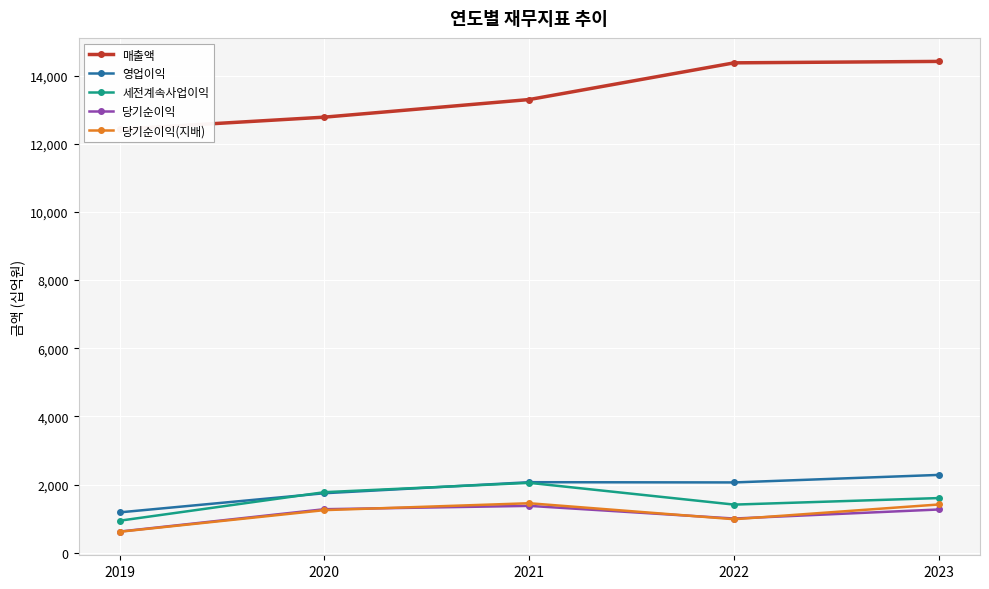

What is the total value across all series at 2023?

20984